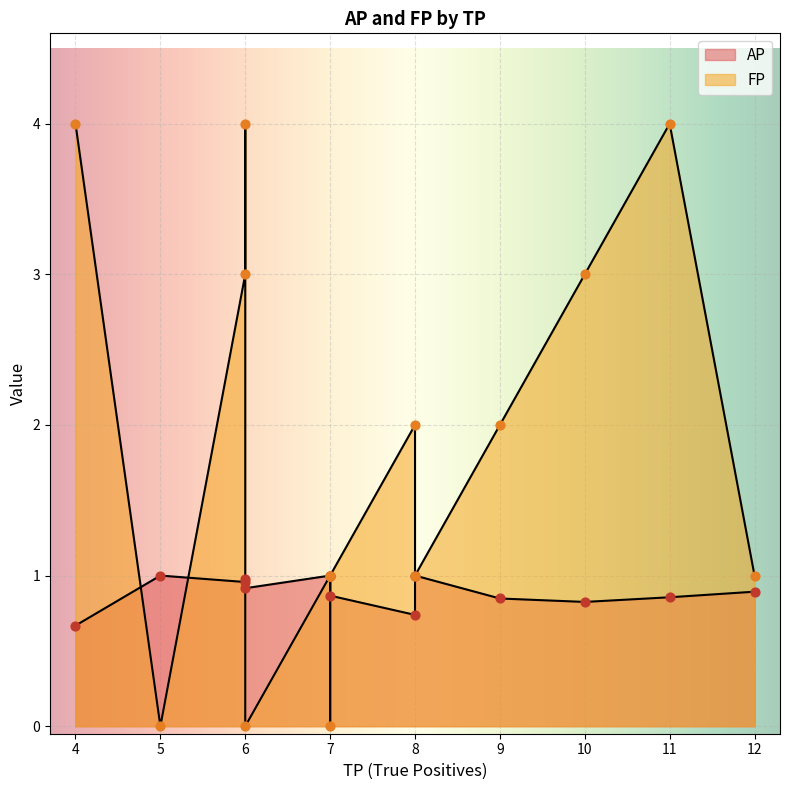

Which series has the largest Y range (max minus min)?

FP